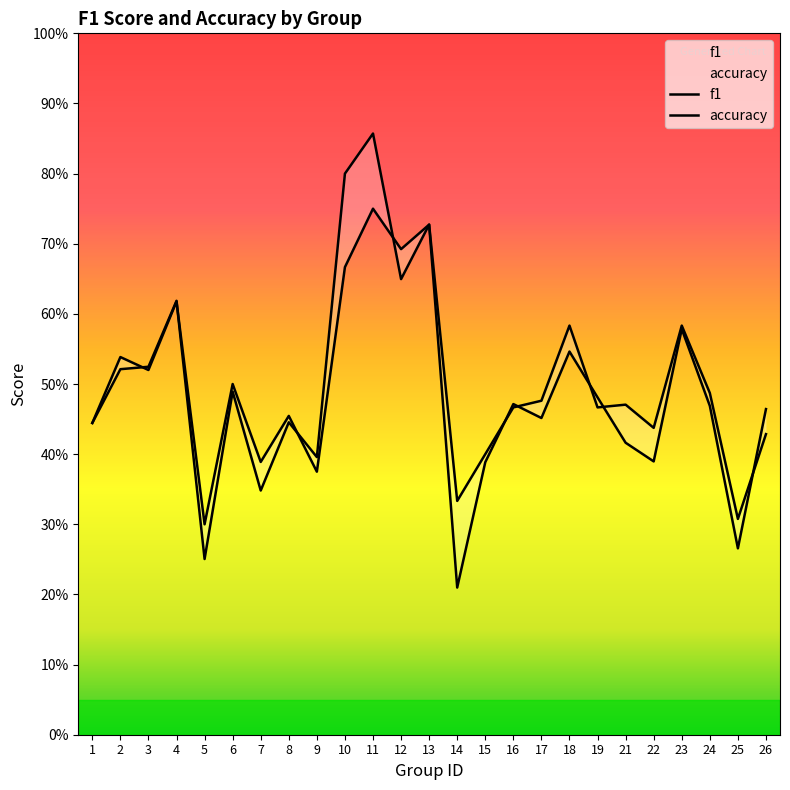

Which series has the largest range (max minus min)?

f1